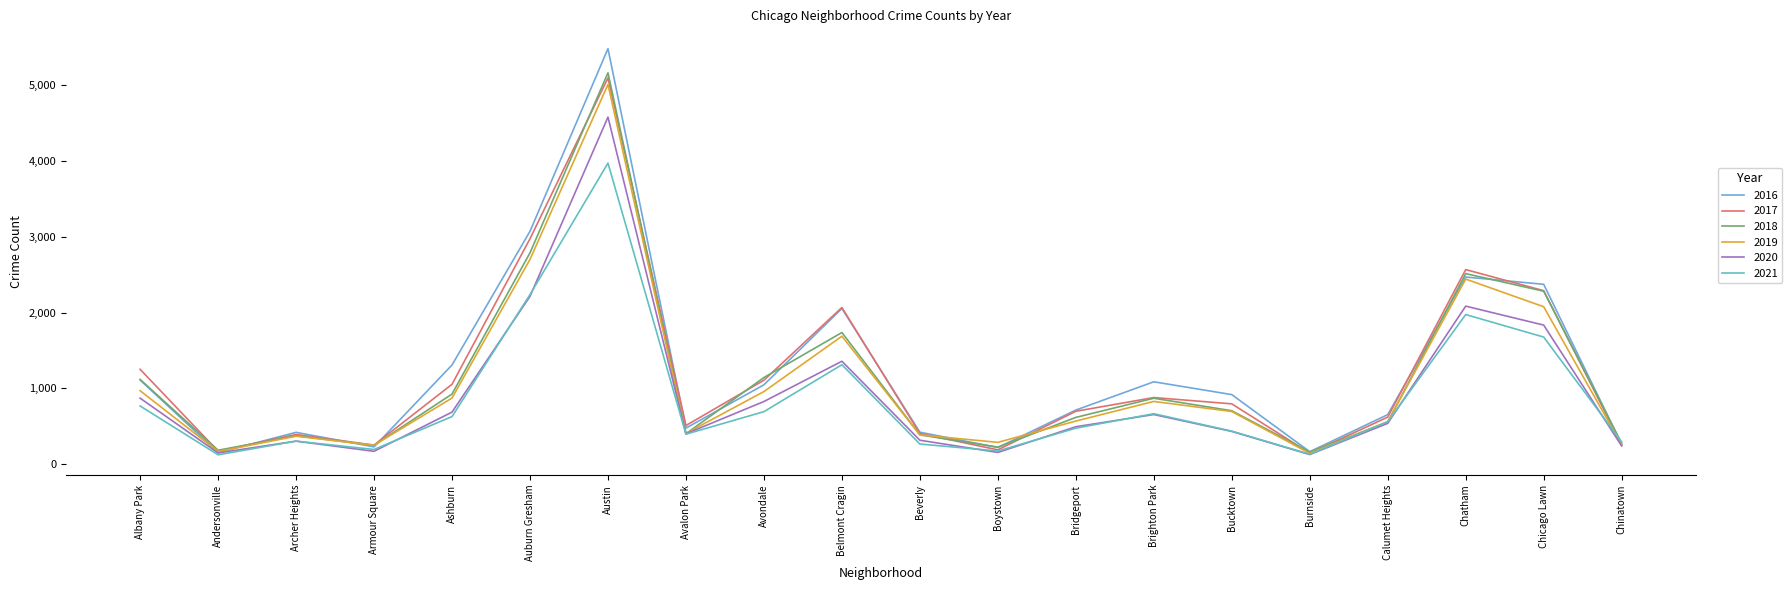

Does the chart display data point markers on the line(s)?

No